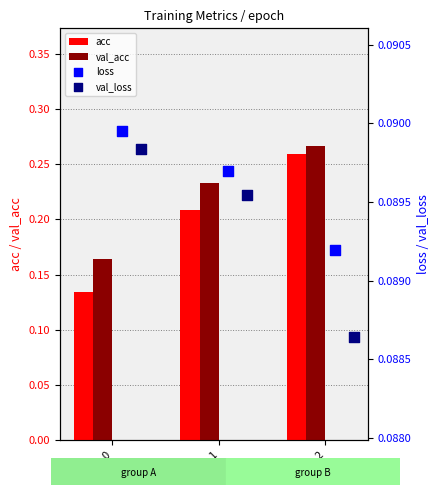

Which series reaches the minimum Y coordinate?

val_loss